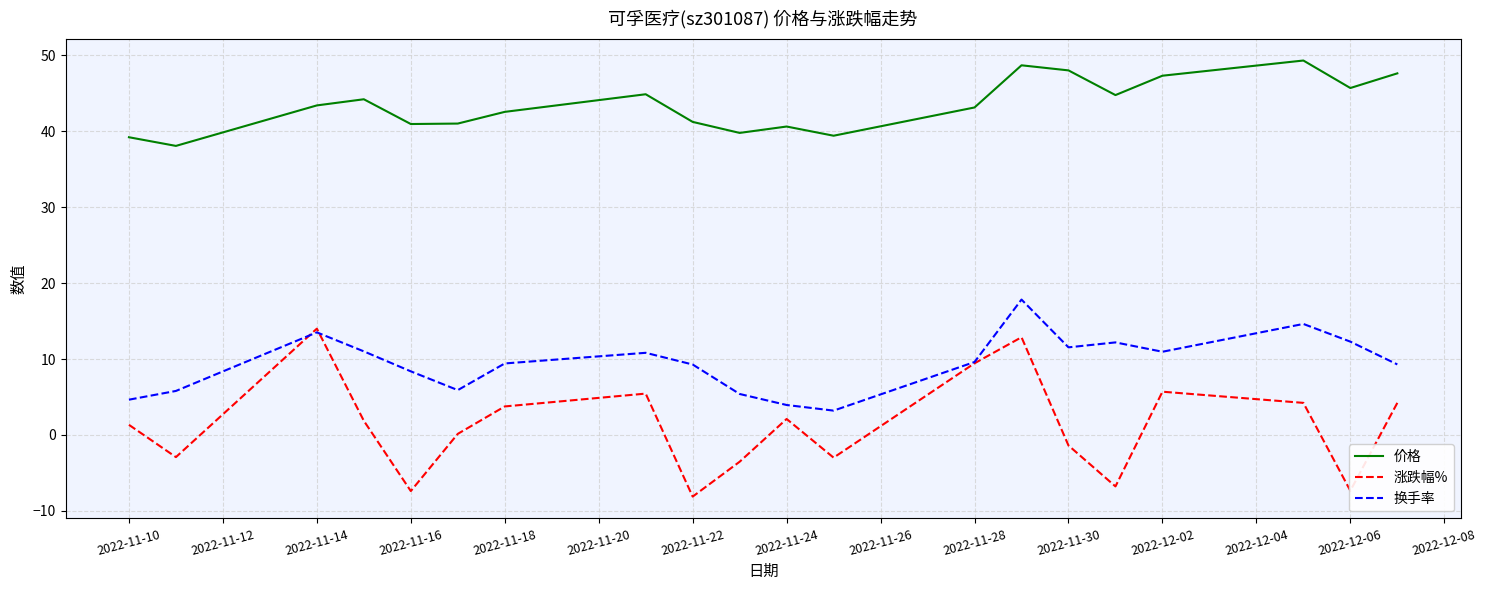

Which series has the largest total across all categories?

价格